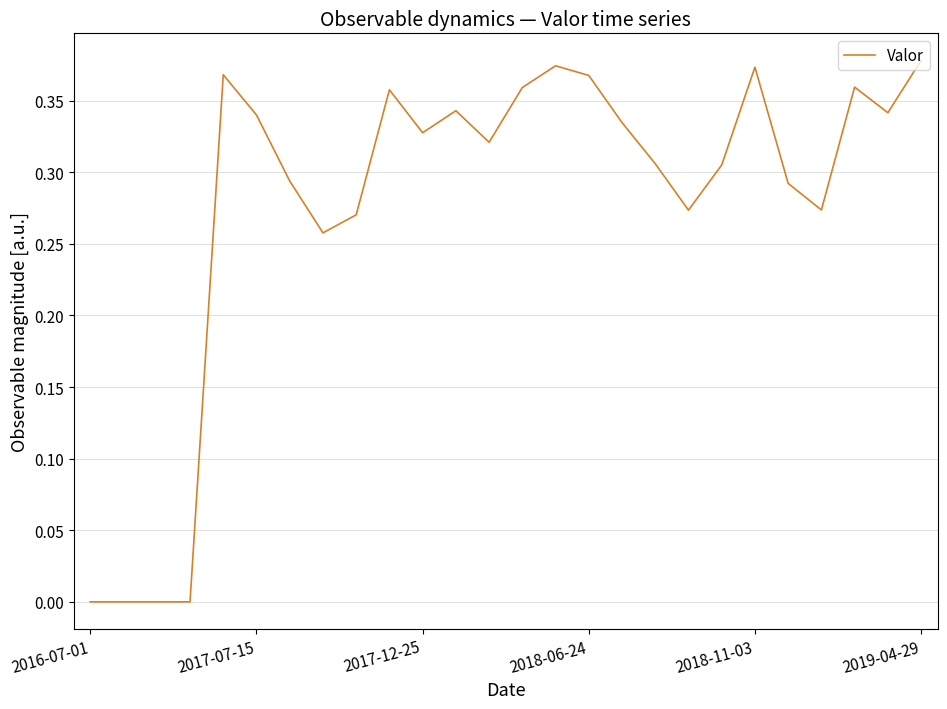

Which has a higher value, 2017-12-25 or 2017-07-15?

2017-07-15